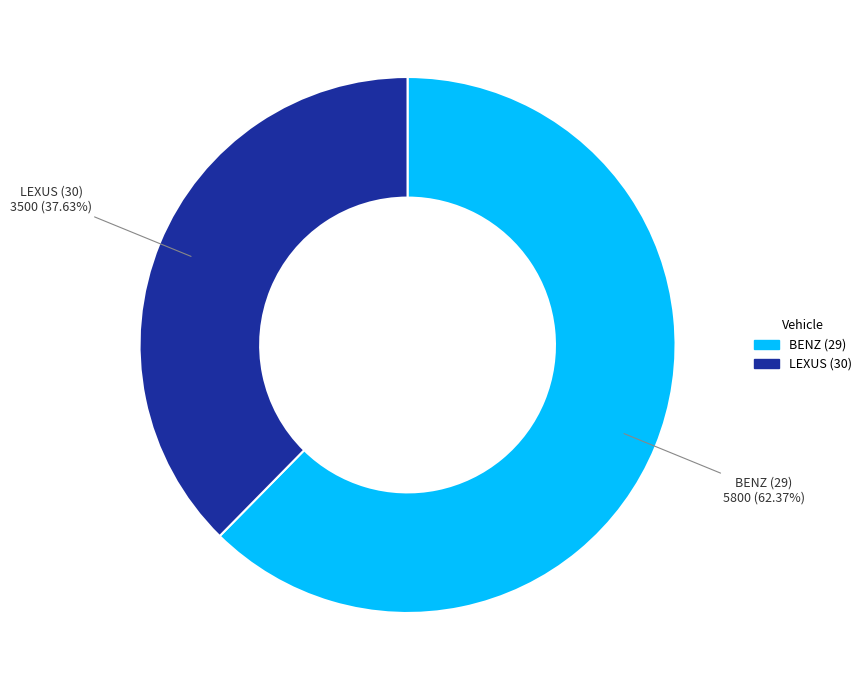

Between LEXUS (30) and BENZ (29), which is larger?

BENZ (29)